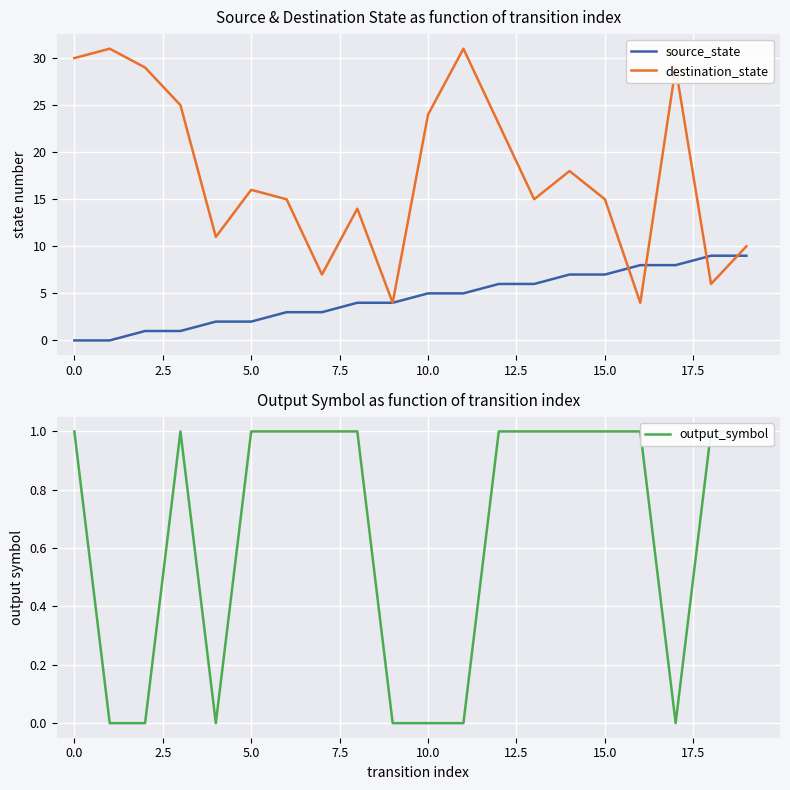

What is the lowest value of the destination_state series?

4